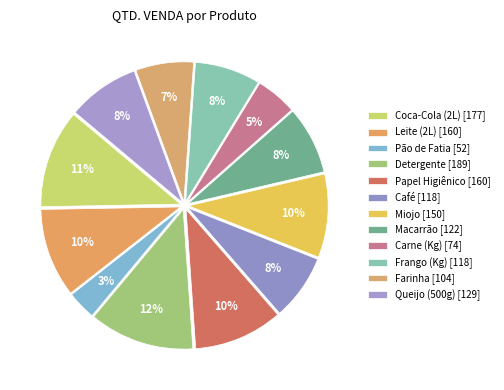

The Coca-Cola (2L) slice represents 11% of the pie. True or false?

True